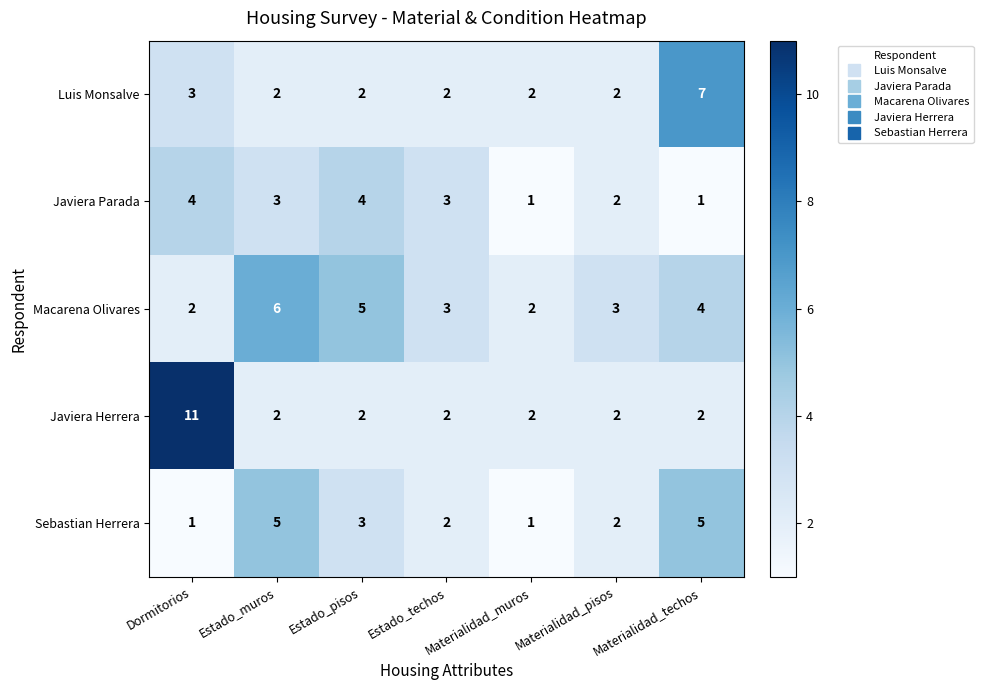

List the series in order of their peak value, lowest first.

Javiera Parada, Sebastian Herrera, Macarena Olivares, Luis Monsalve, Javiera Herrera